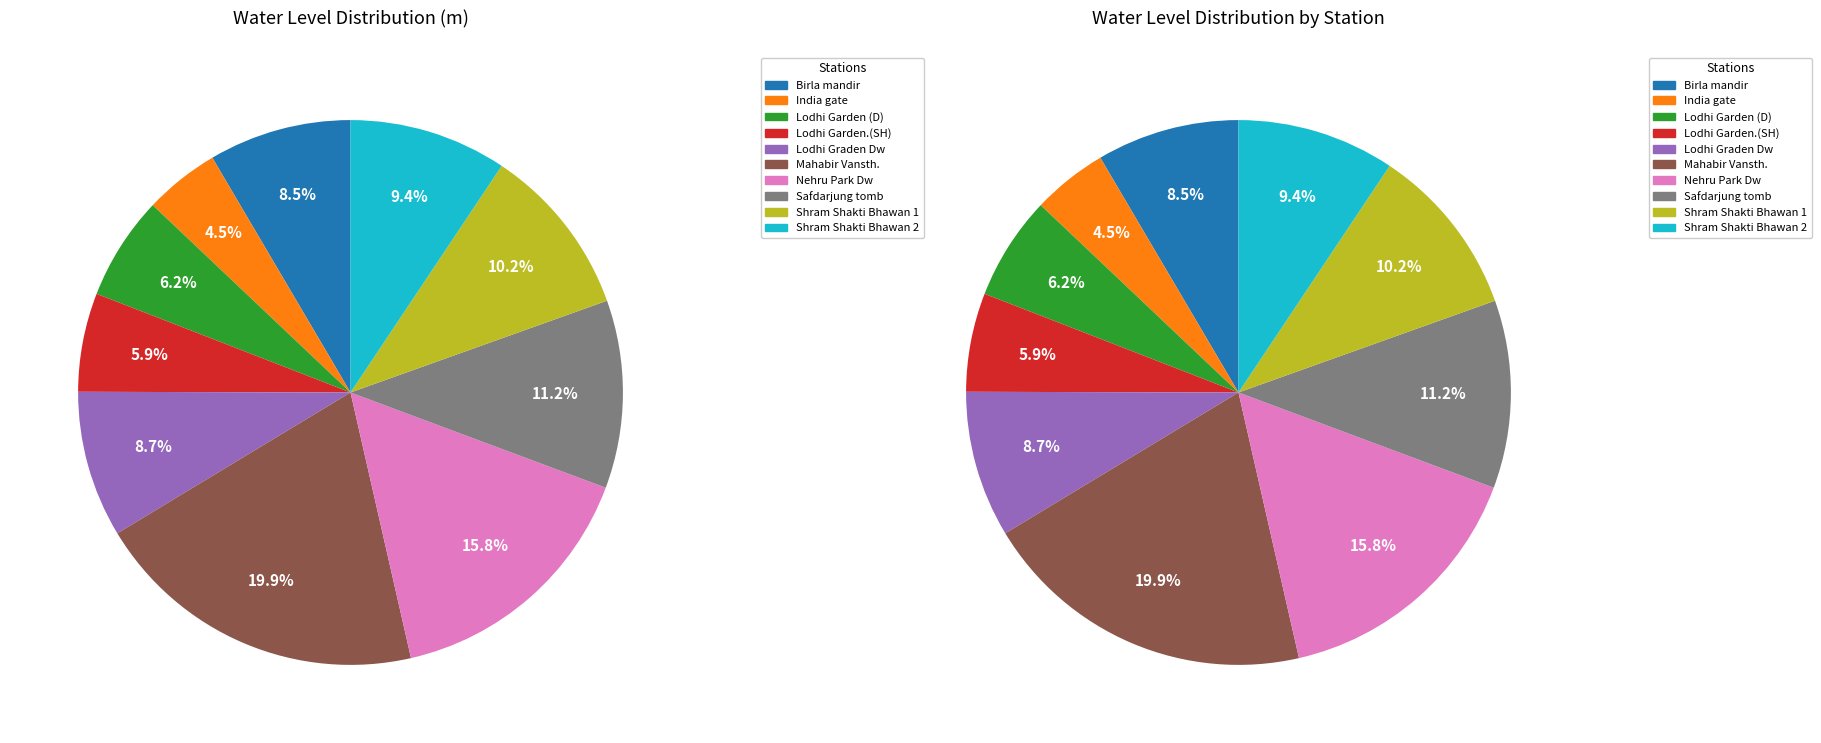

What portion of the pie excludes Lodhi Garden (D)?

93.8%